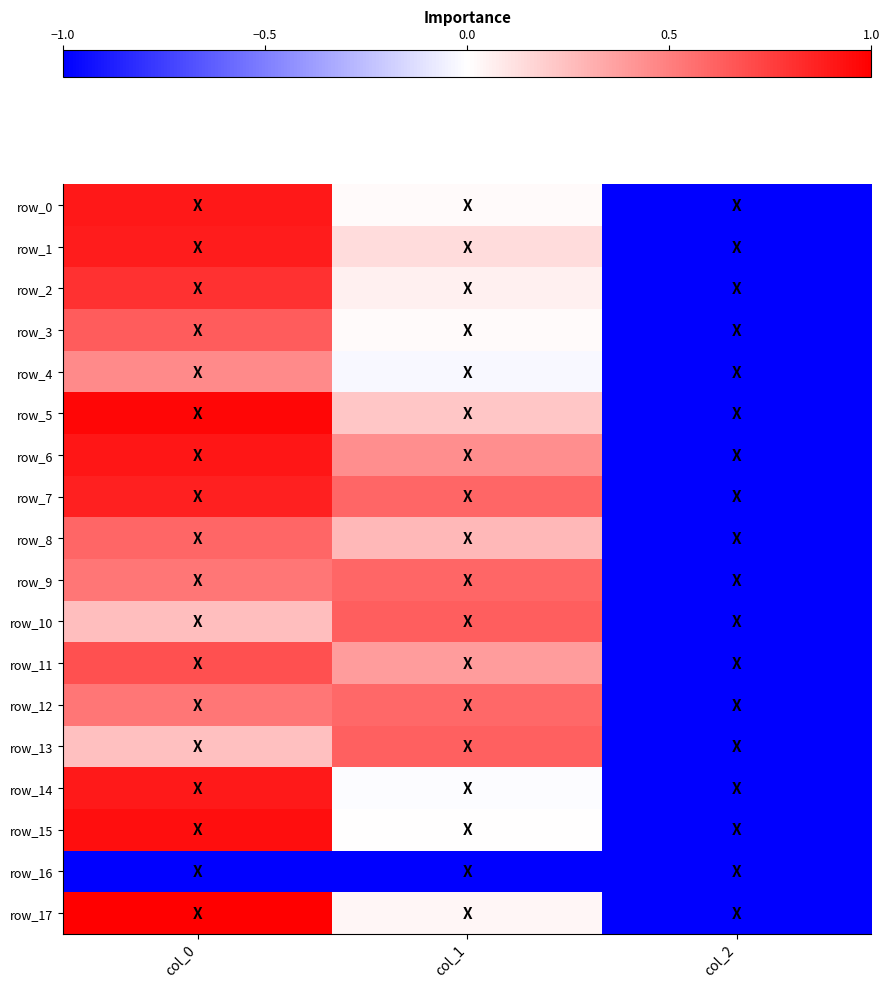

How many values in row_13 are above zero?

2